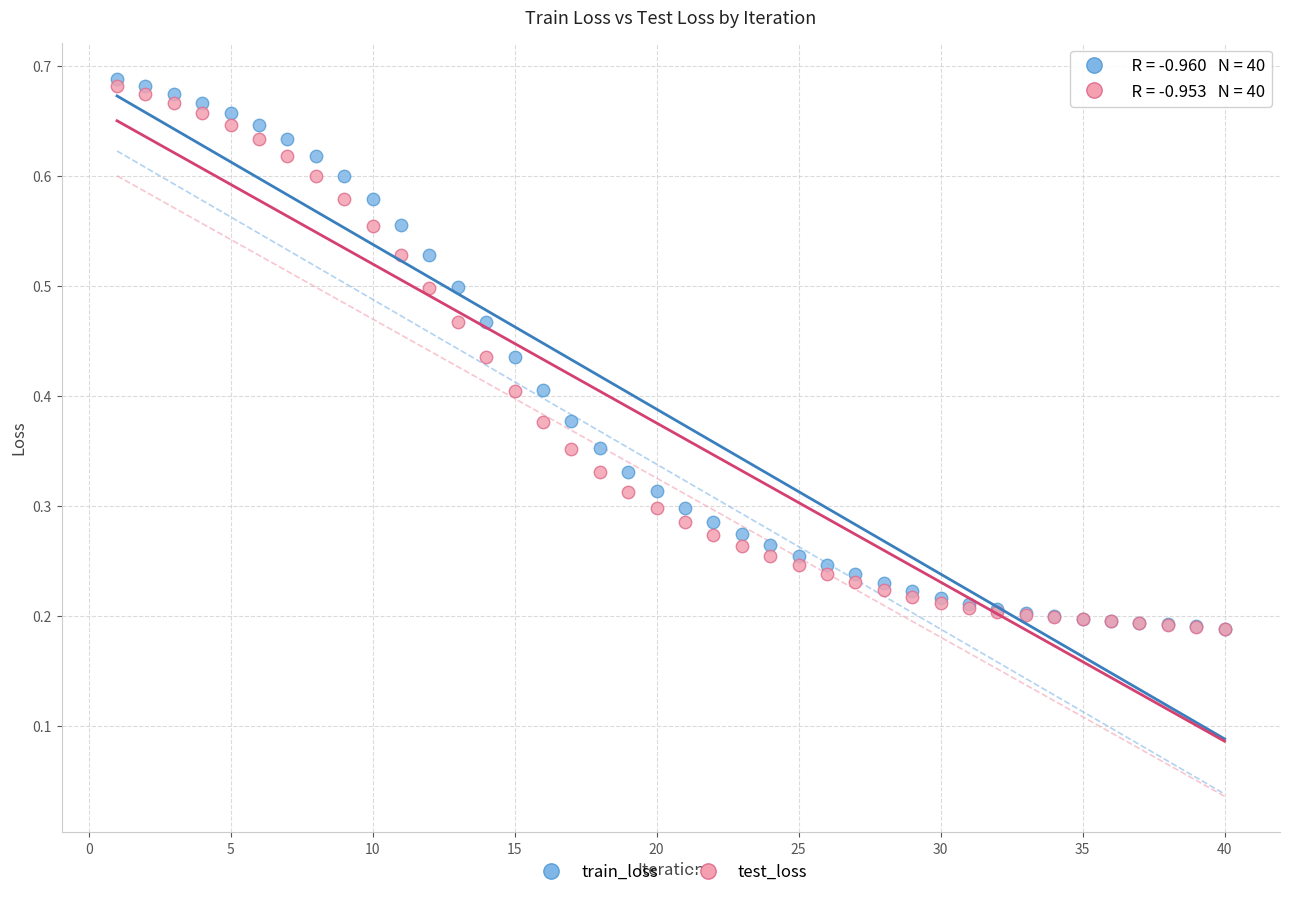

What are all the series names shown in the legend?

train_loss, test_loss